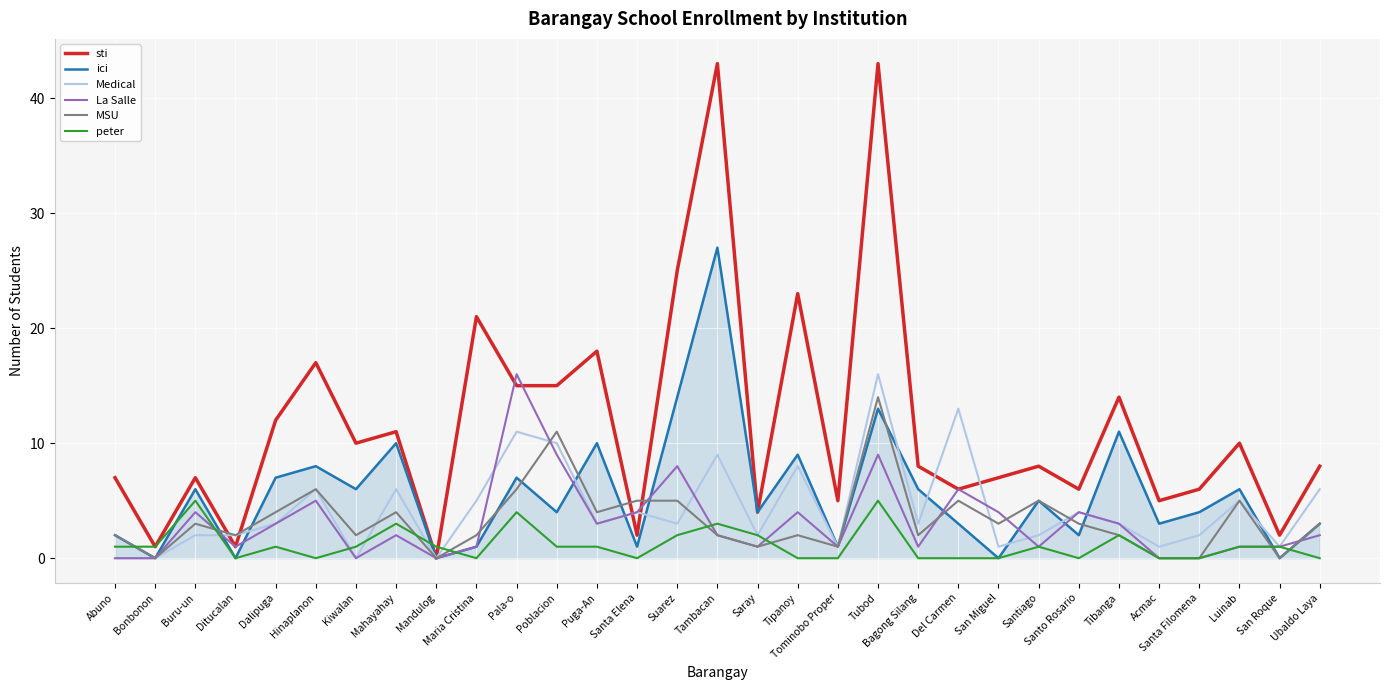

What is the difference between the maximum and minimum values in the ici series?

27